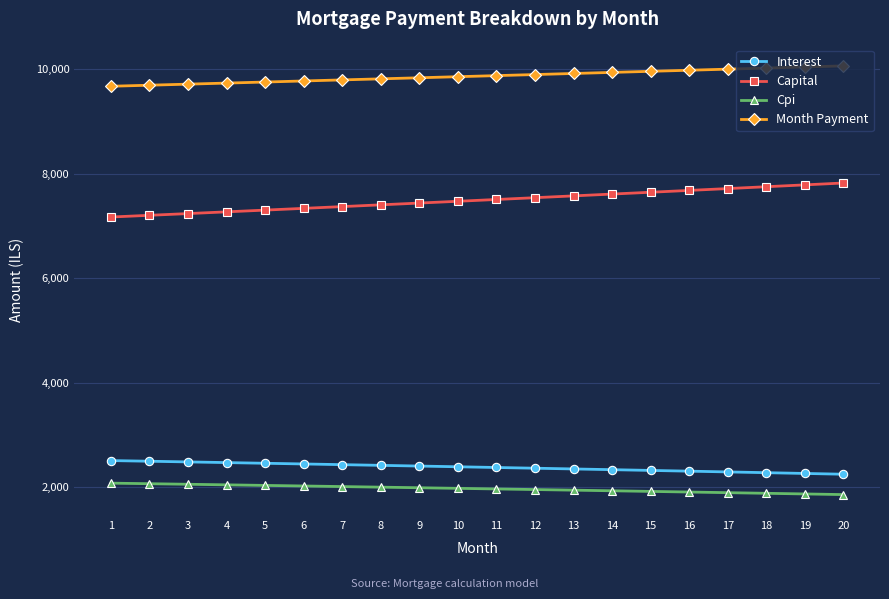

What is the sum of all Month Payment values?

197402.3